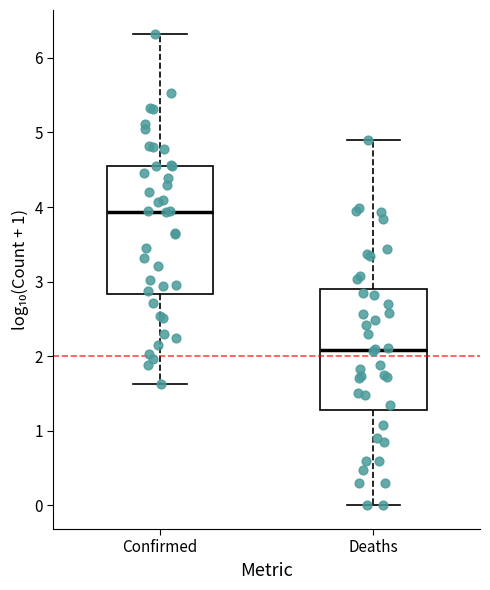

Which box's median line is the lowest?

Deaths